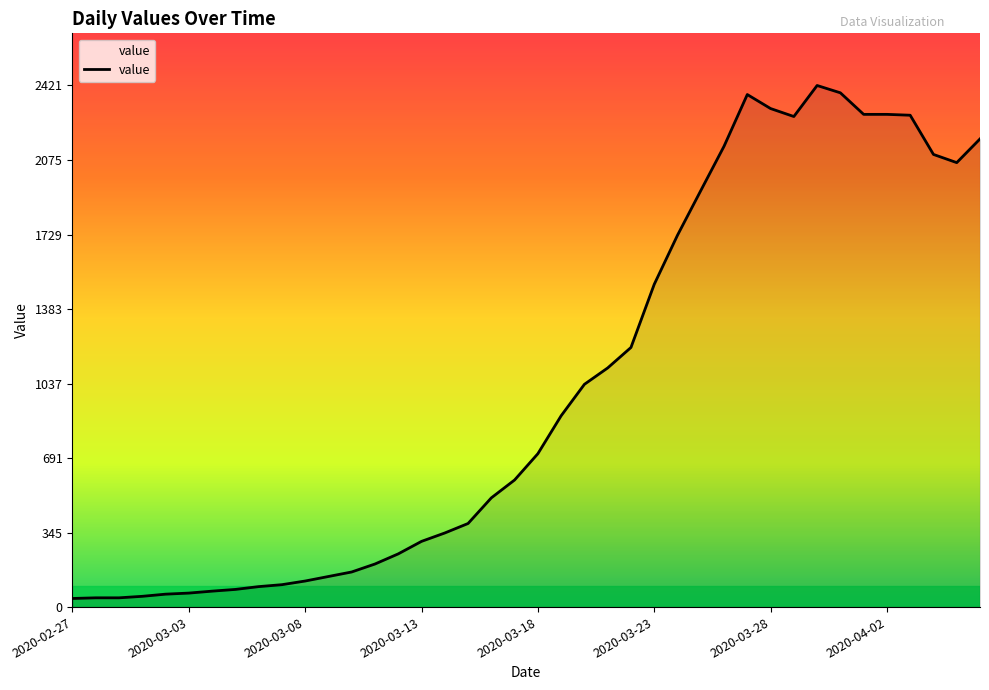

What is the maximum value shown in the chart?

2421